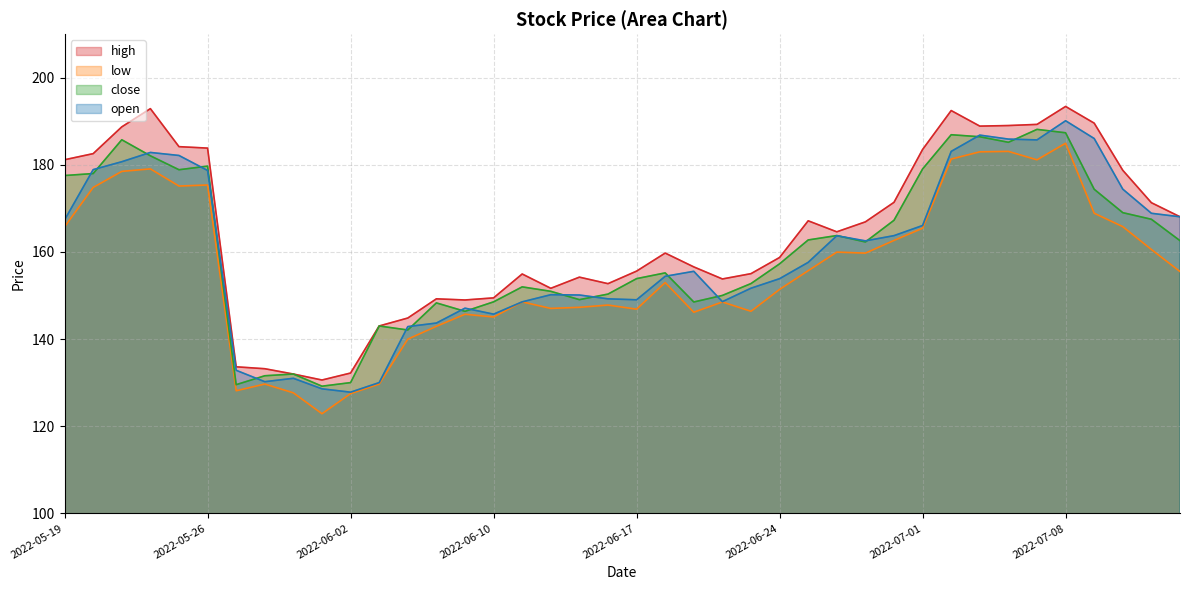

What is the approximate value of close at 2022-06-24?

157.3